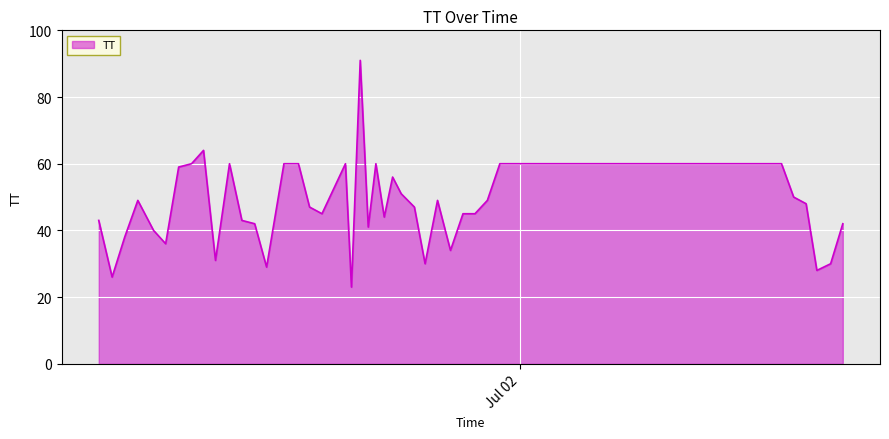

What is the smallest value displayed?

23